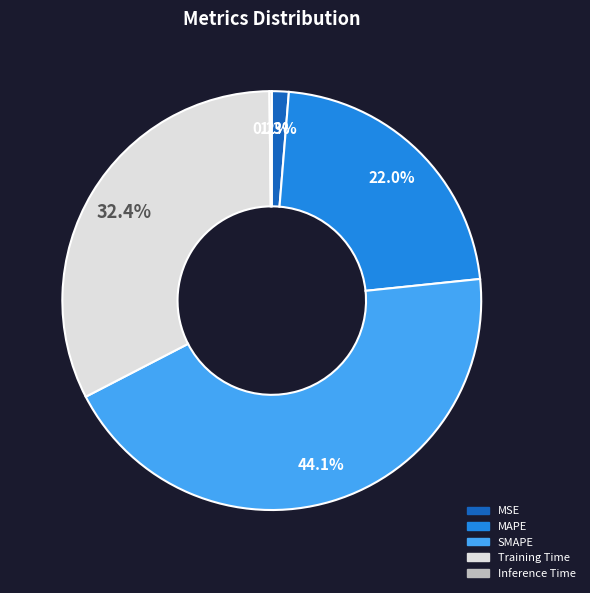

Which slice is the largest?

SMAPE